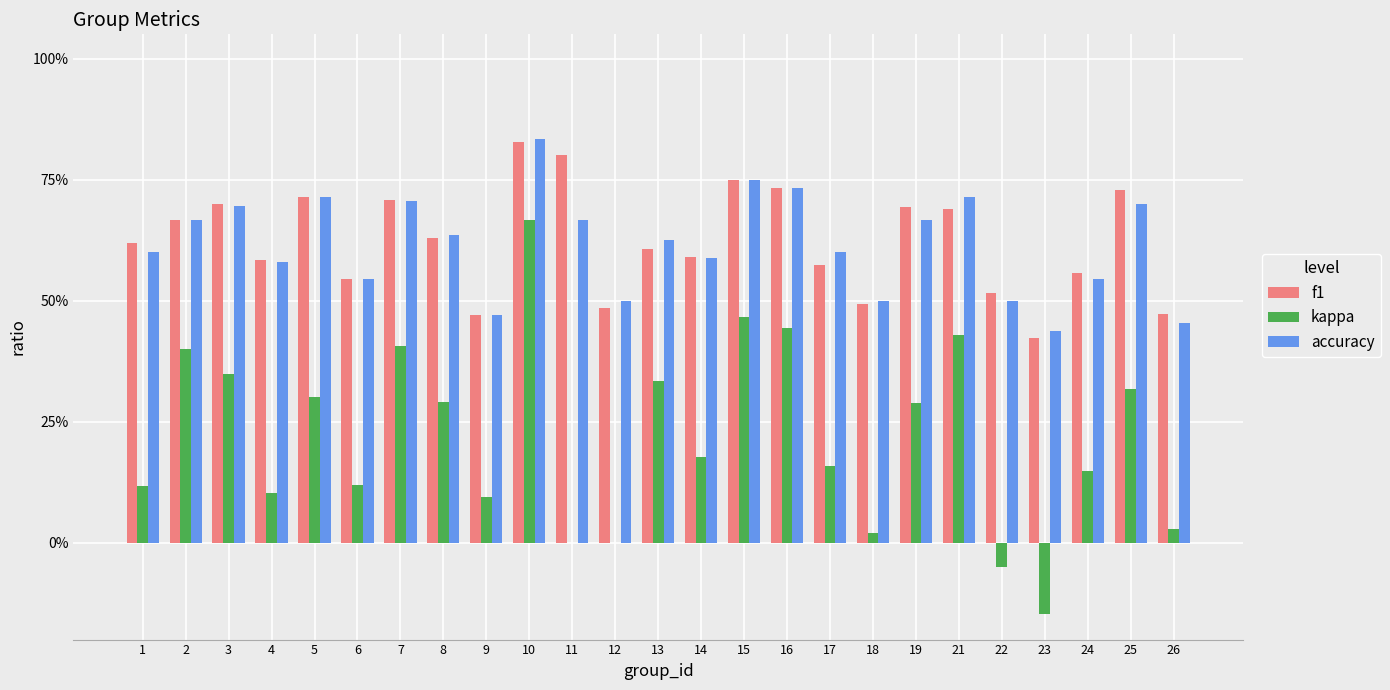

What are all the series names shown in the legend?

f1, kappa, accuracy